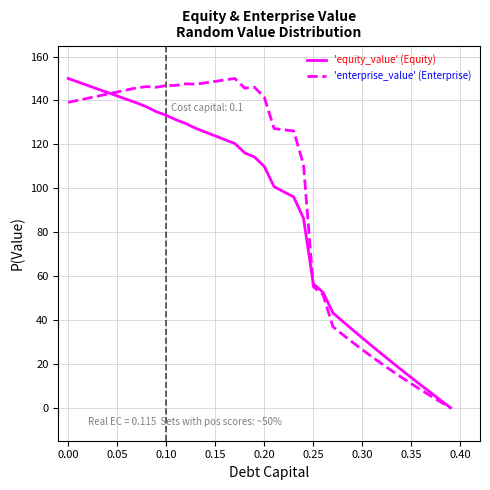

What is the greatest value displayed?

150.0